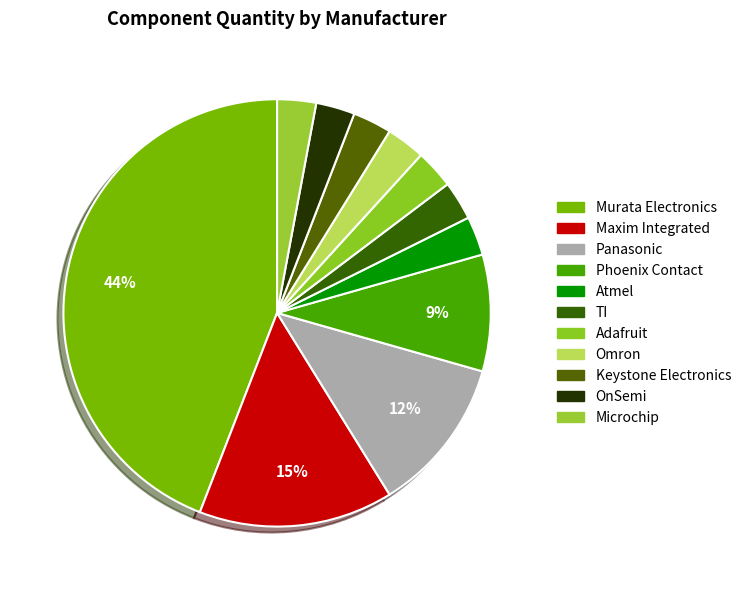

Count the number of slices in the pie.

11